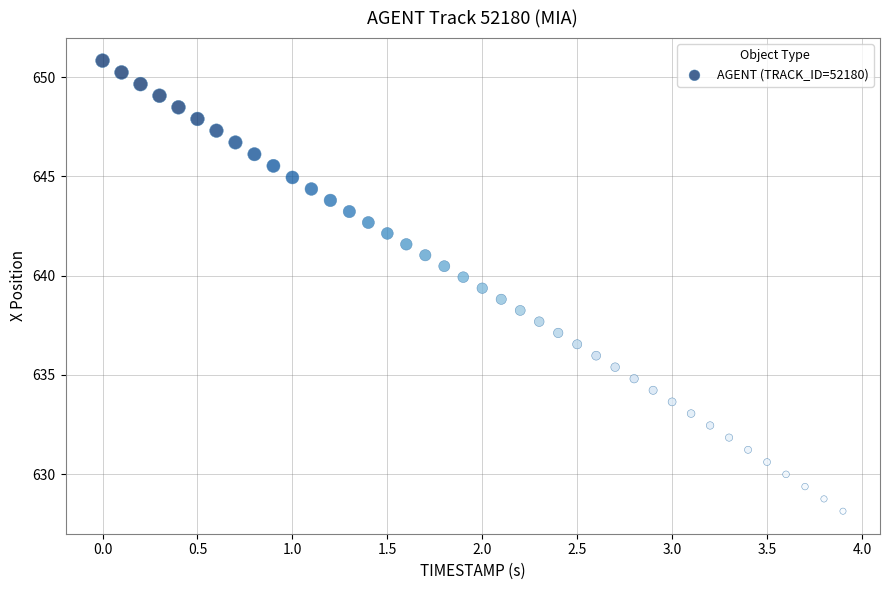

What is the range of Y values (max minus min)?

22.7